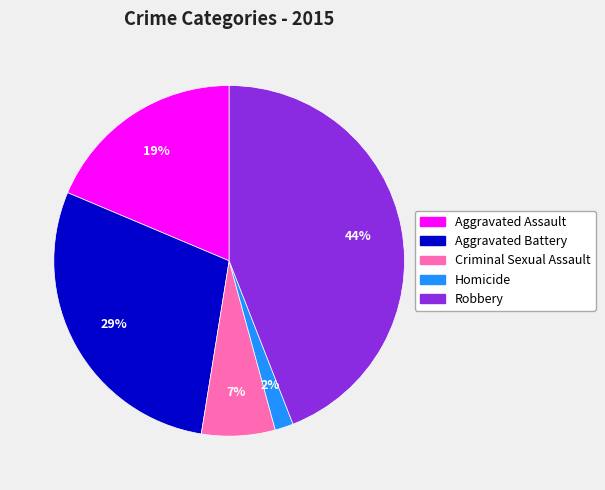

Between Homicide and Aggravated Battery, which is larger?

Aggravated Battery